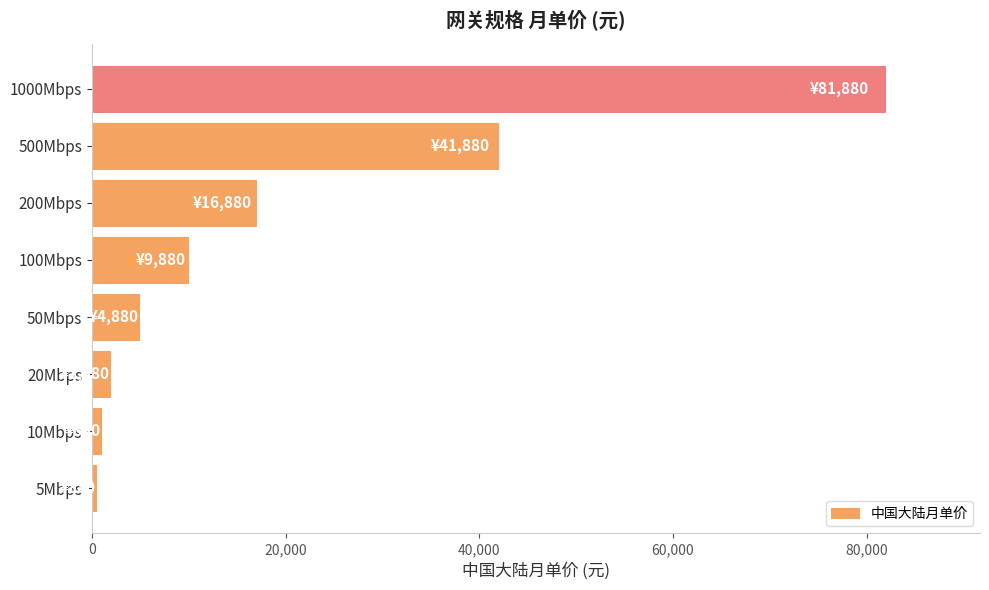

How many values are below 9880?

4